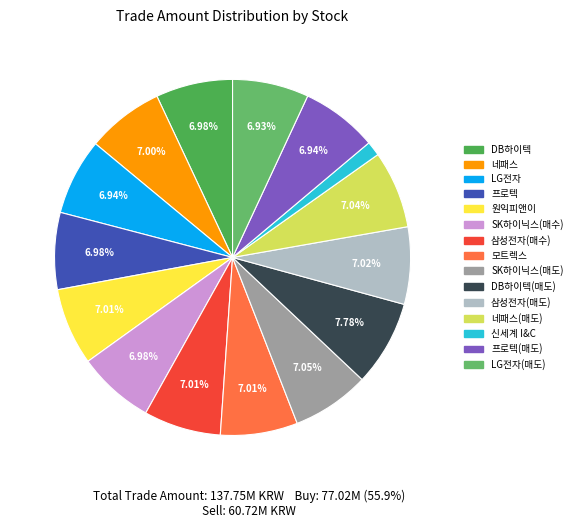

Is there any slice that represents more than half of the pie?

No